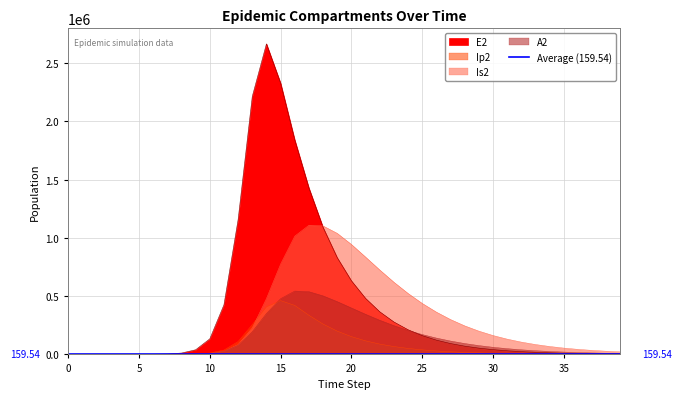

What is the sum of the Is2 values at 16 and 7?

1014305.2